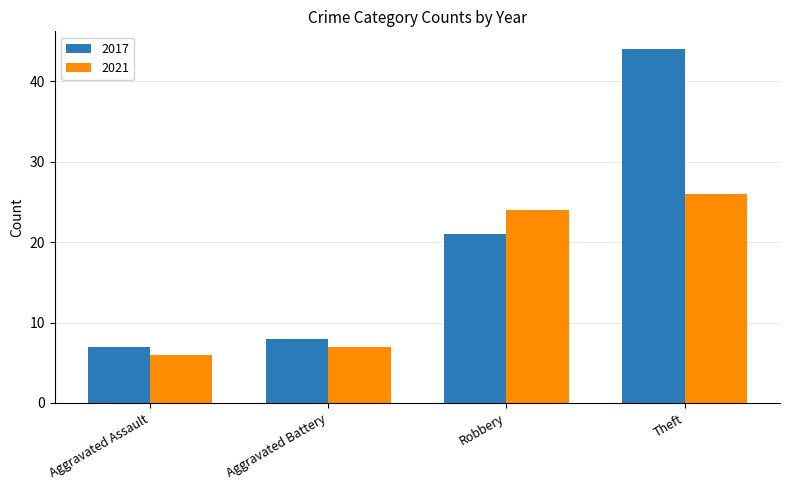

What is the average value of the 2021 series?

16